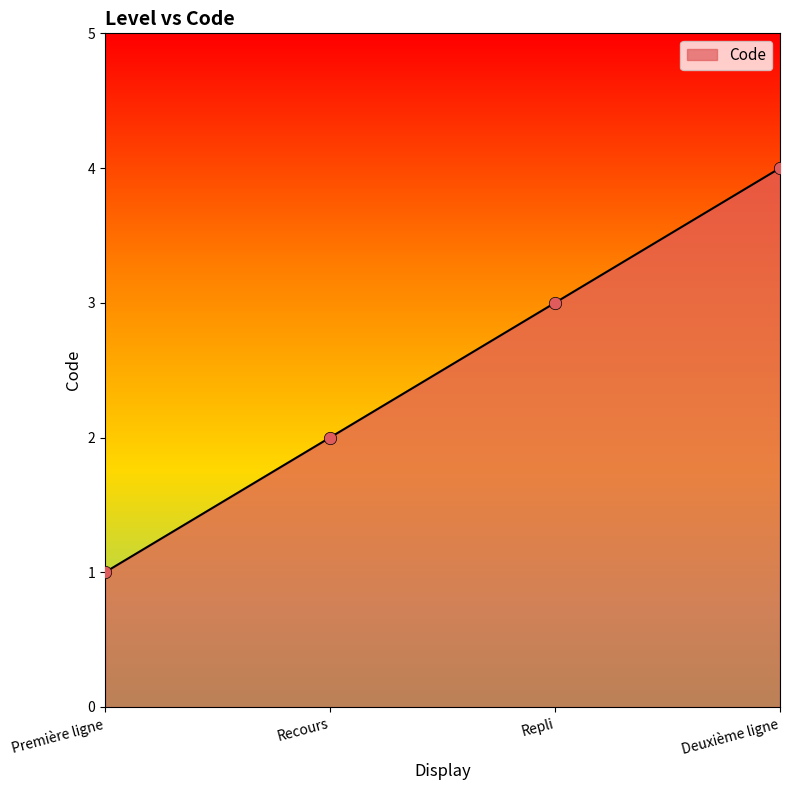

What is the ratio of the value at Recours to the value at Deuxième ligne?

0.5